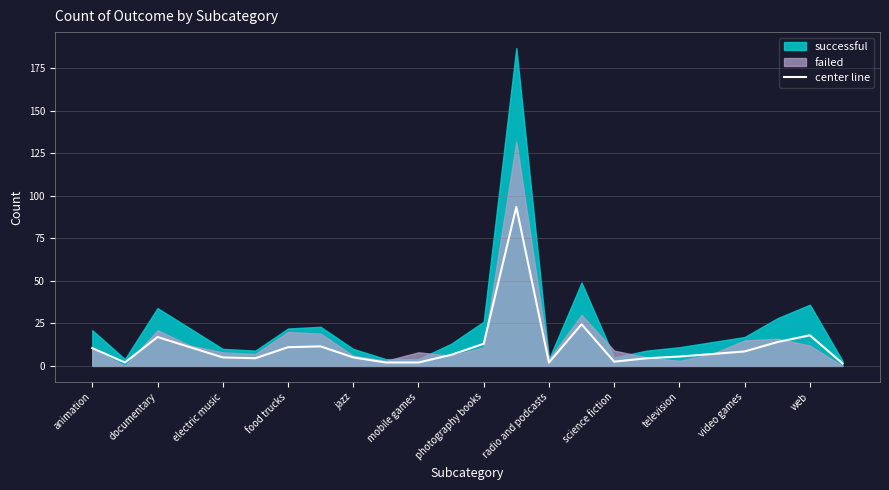

Read the center line value at television.

5.5